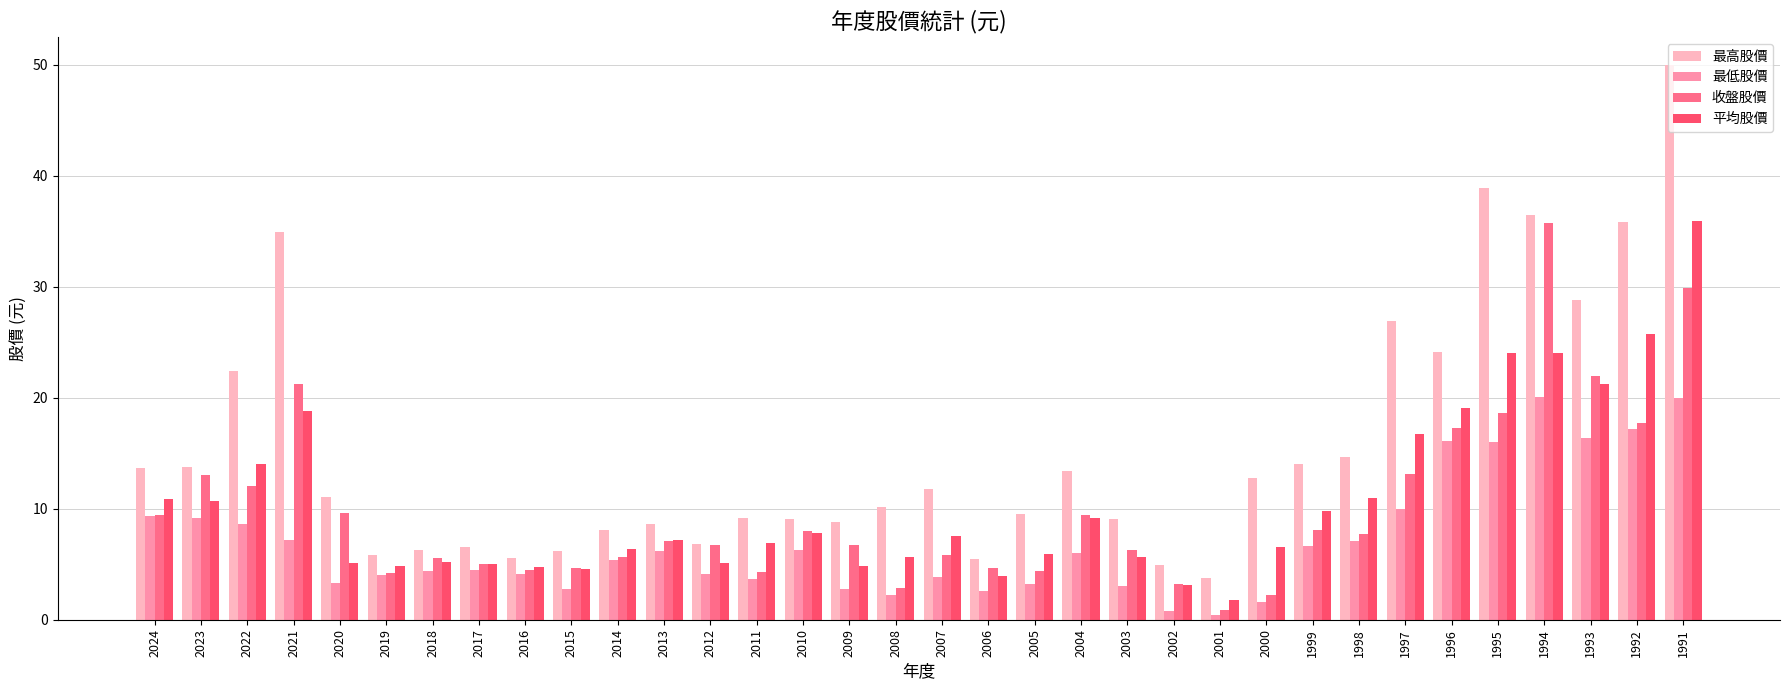

Does the chart contain any negative values?

No